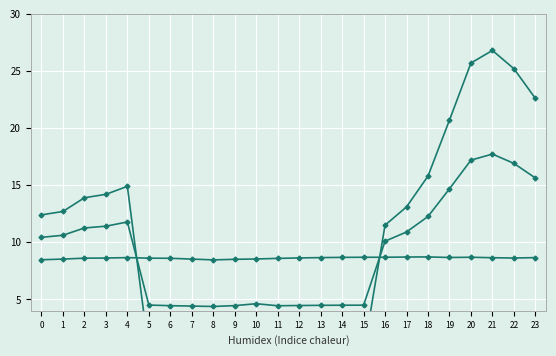

Reading left to right, what are all the values shown in this chart?

ATT8: 12.4	12.7	13.9	14.2	14.9	0.4	0.3	0.3	0.3	0.4	0.7	0.3	0.3	0.3	0.3	0.3	11.5	13.1	15.8	20.7	25.7	26.8	25.2	22.6
ATT13: 8.5	8.5	8.6	8.6	8.7	8.6	8.6	8.5	8.5	8.5	8.5	8.6	8.6	8.7	8.7	8.7	8.7	8.7	8.7	8.7	8.7	8.7	8.6	8.7
ATT_mid: 10.4	10.6	11.3	11.4	11.8	4.5	4.5	4.4	4.4	4.5	4.6	4.4	4.5	4.5	4.5	4.5	10.1	10.9	12.3	14.7	17.2	17.7	16.9	15.6